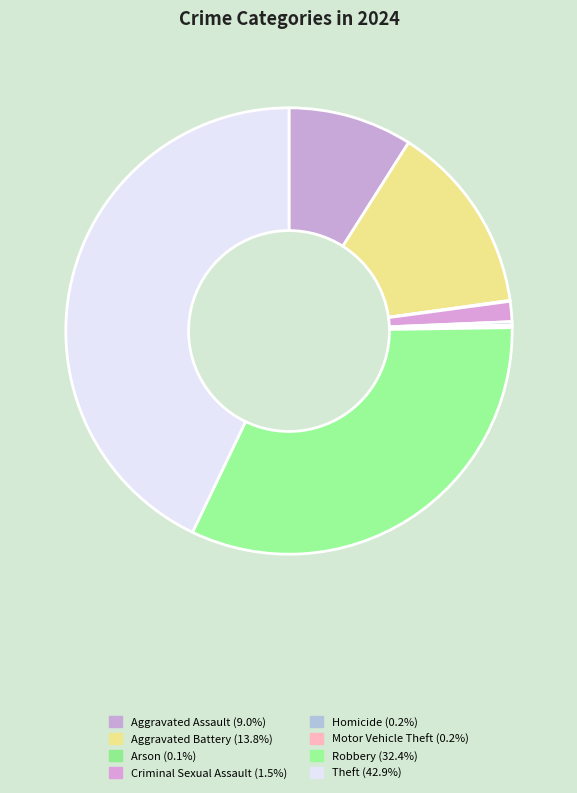

Which category has the smallest portion of the pie?

Arson